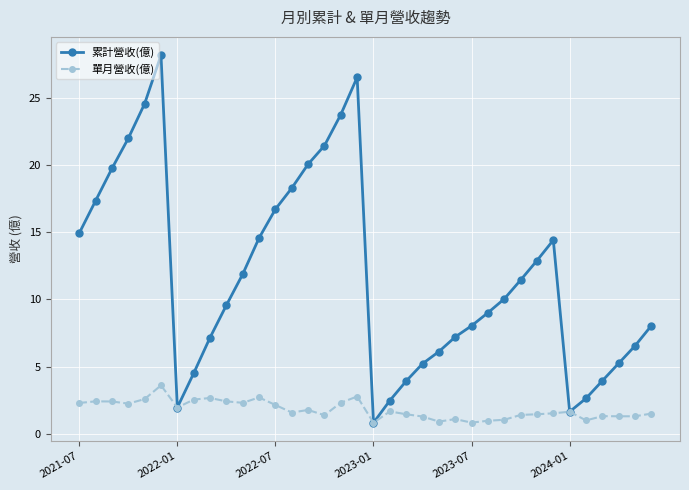

Which series has the largest range (max minus min)?

累計營收(億)